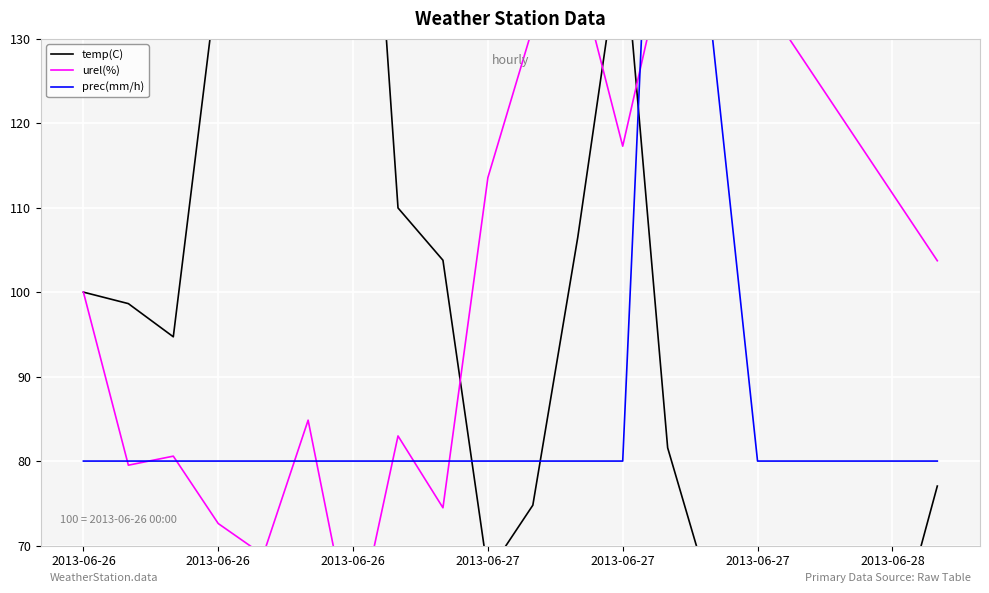

What is the spread (max minus min) of values at 16?

74.8